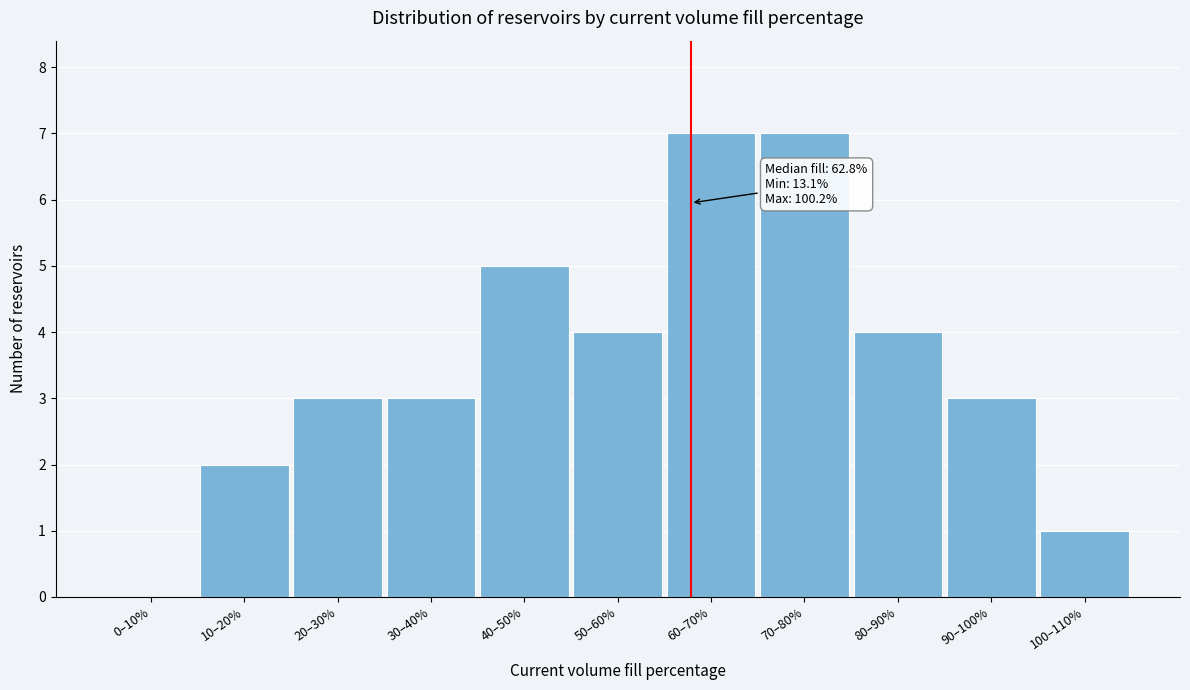

Reading right to left, extract all data points from this chart.

100–110%=1	90–100%=3	80–90%=4	70–80%=7	60–70%=7	50–60%=4	40–50%=5	30–40%=3	20–30%=3	10–20%=2	0–10%=0